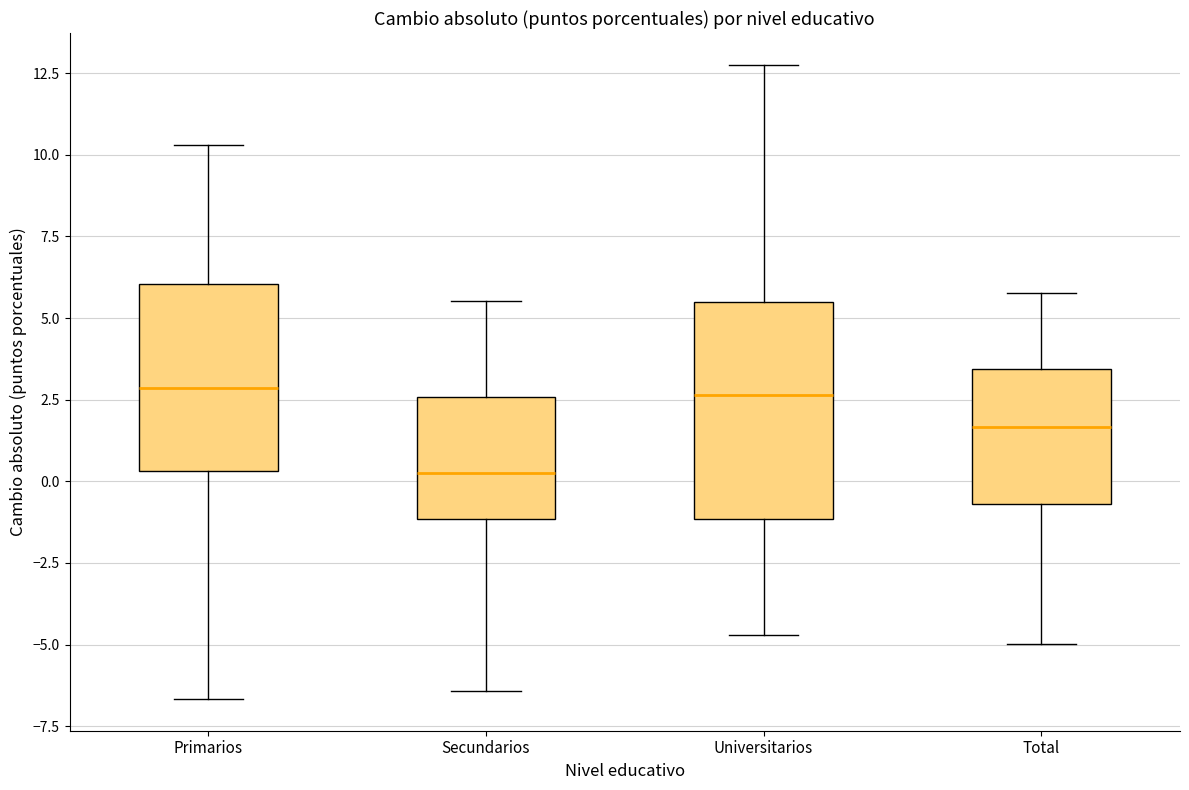

Reading left to right, read every box against the y-axis: the position of its median line, the range the box covers, and the ends of its whiskers. The values are not printed on the chart, so give them approximately, as read against the axis.

Primarios: median 3.0, box 0.5 to 6.0, whiskers -6.5 to 10.5
Secundarios: median 0.5, box -1.0 to 2.5, whiskers -6.5 to 5.5
Universitarios: median 2.5, box -1.0 to 5.5, whiskers -4.5 to 13.0
Total: median 1.5, box -0.5 to 3.5, whiskers -5.0 to 6.0